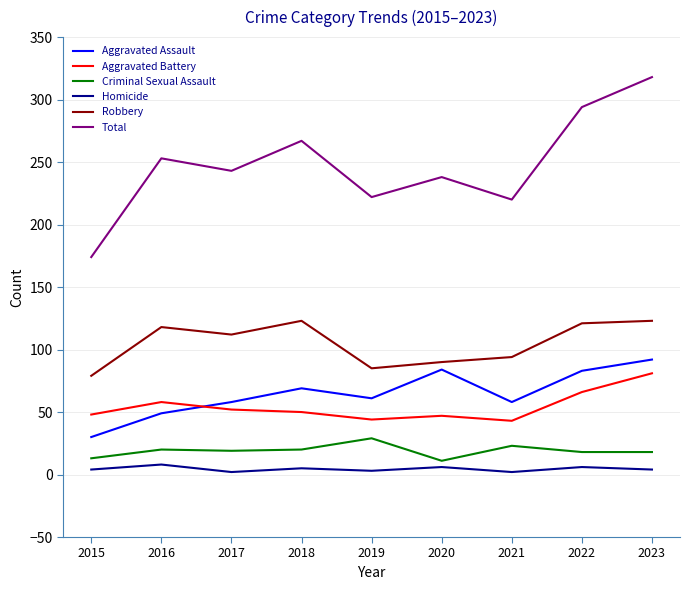

Which series has the largest range (max minus min)?

Total